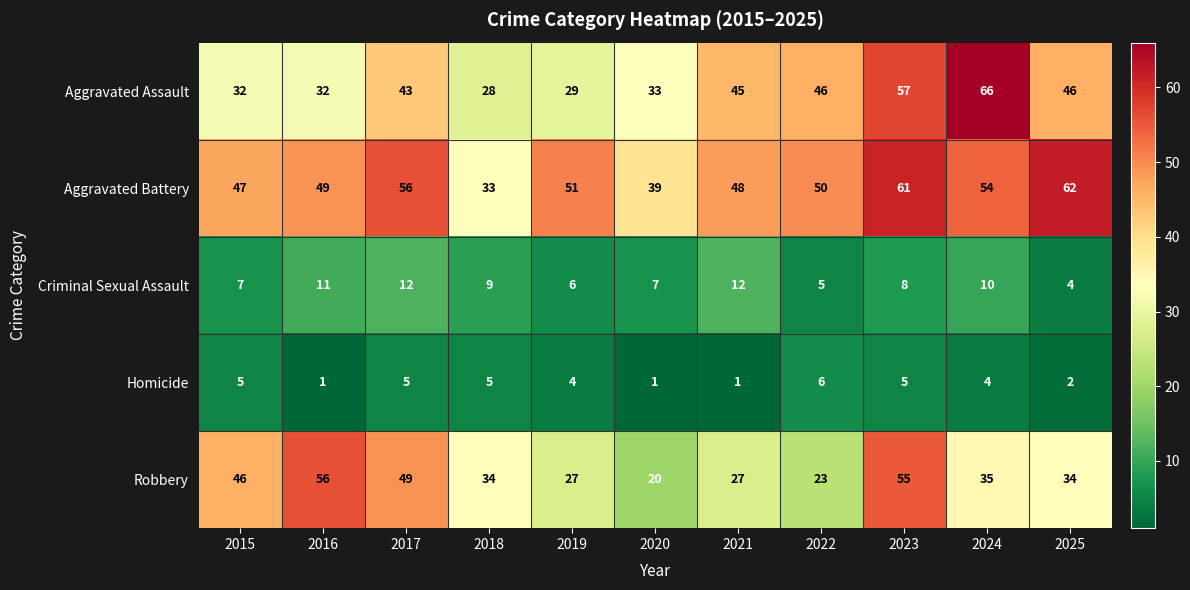

Rank the series at 2025 from highest to lowest value.

Aggravated Battery, Aggravated Assault, Robbery, Criminal Sexual Assault, Homicide